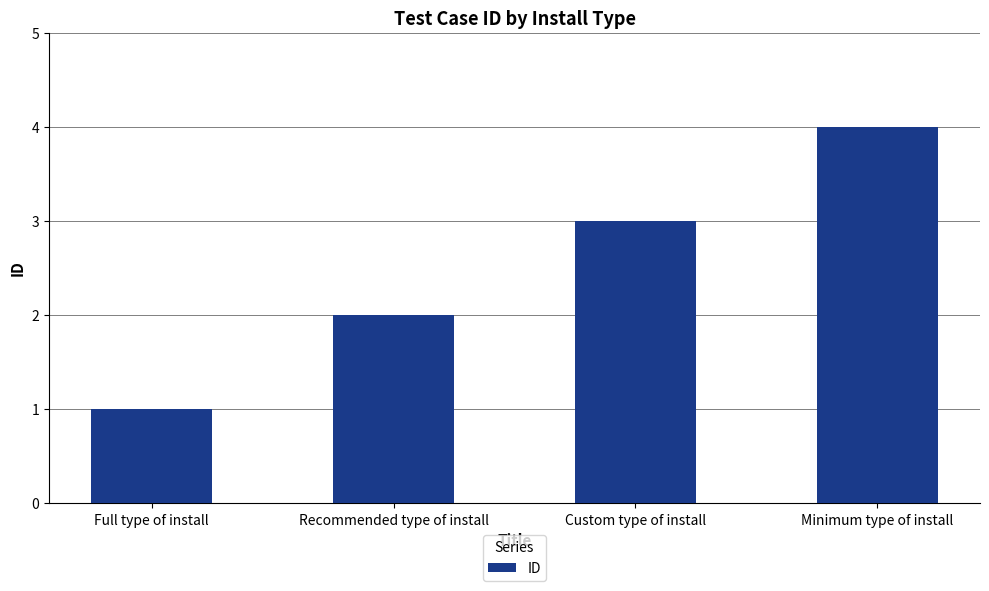

List the labels in order of value, largest first.

Minimum type of install, Custom type of install, Recommended type of install, Full type of install